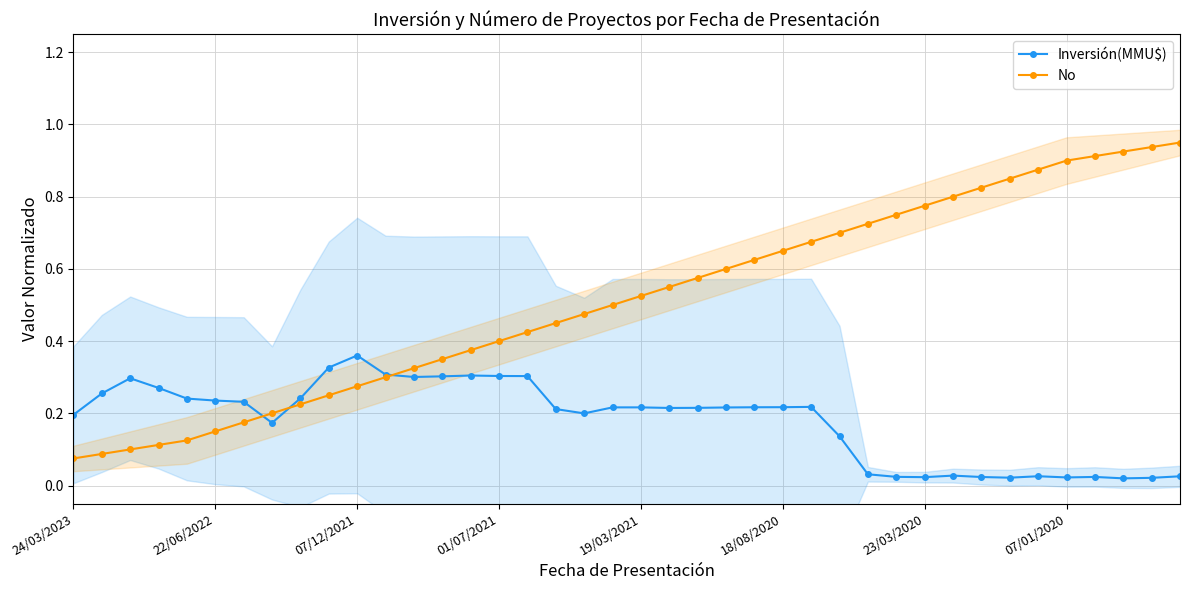

Is the value of No at 31 greater than the value of Inversión(MMU$) at 23?

Yes